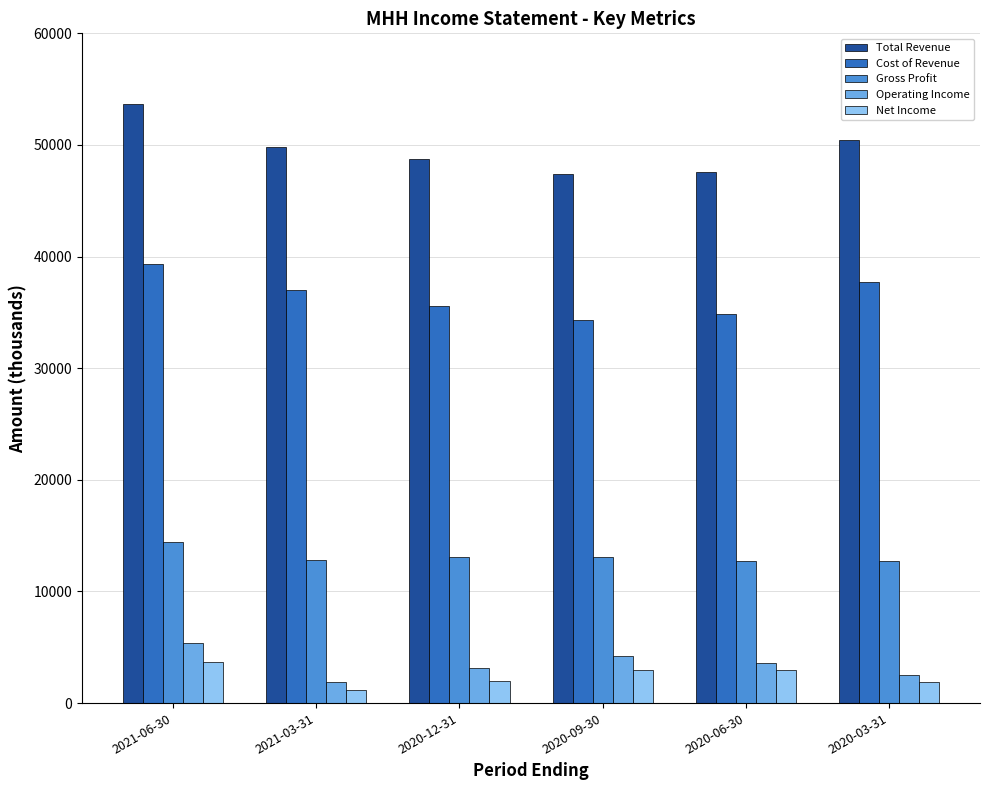

The value of Cost of Revenue at 2020-12-31 is 19185. True or false?

False